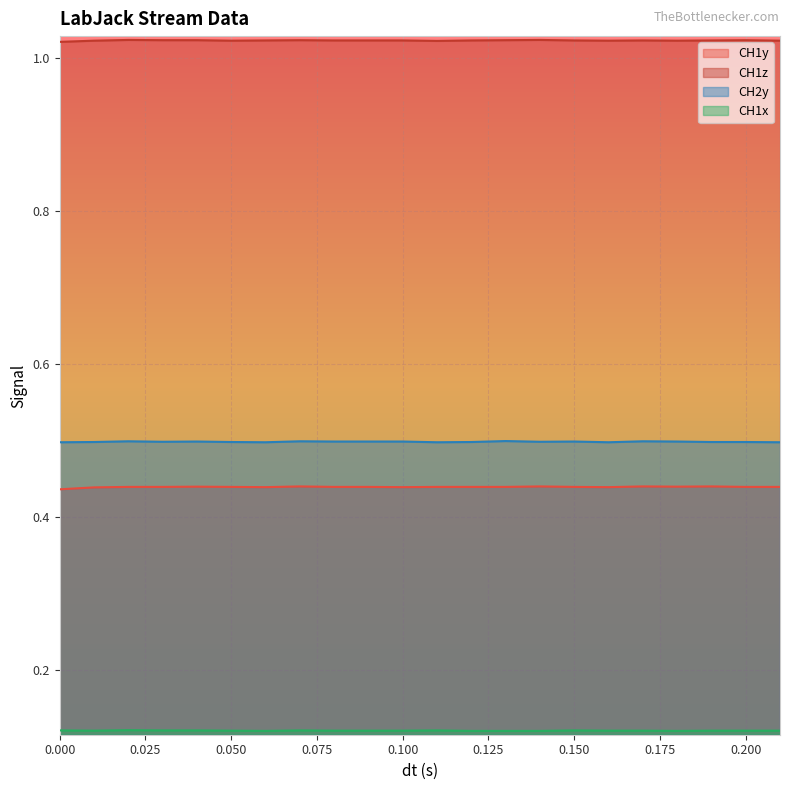

True or false: CH1x and CH2y cross at least once.

False